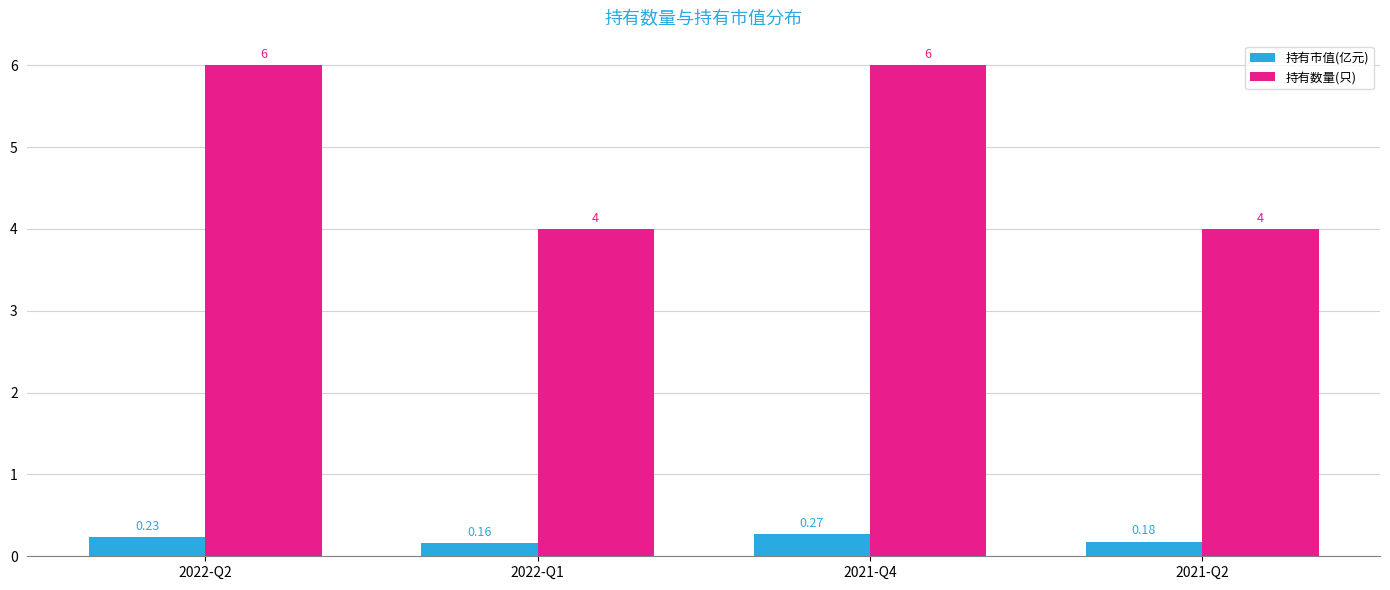

What is the difference between the highest and lowest values at 2022-Q2?

5.8